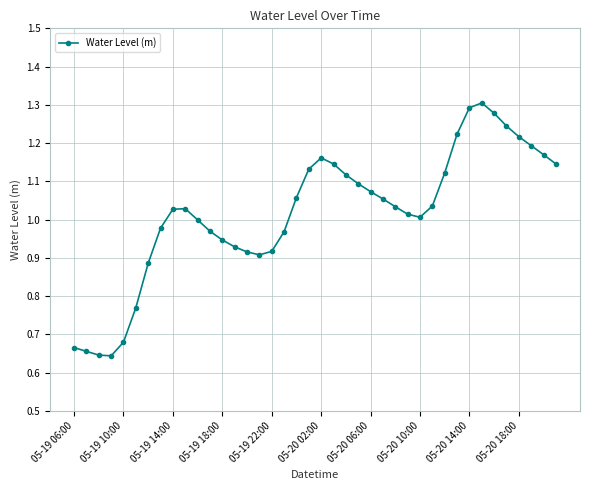

What is the sum of all values?

40.6